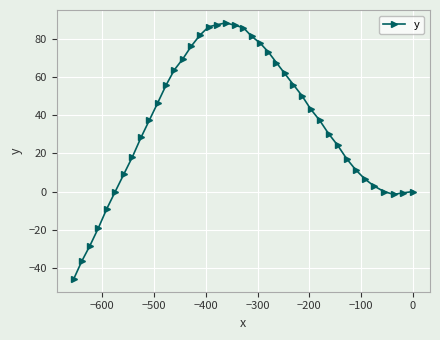

What is the value of the 2nd point from the left?

-36.6